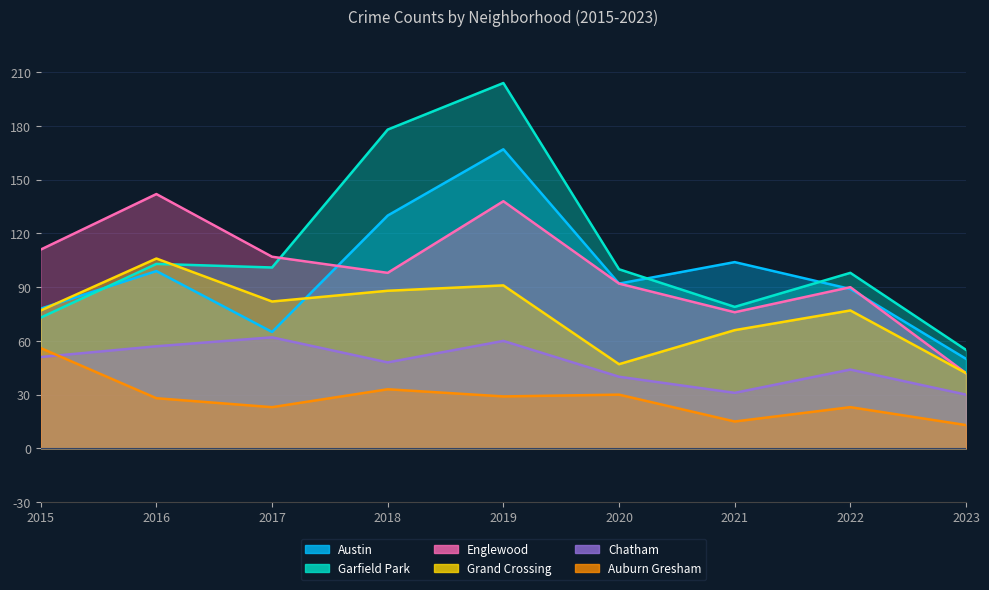

At which label does Auburn Gresham first exceed 28?

2015